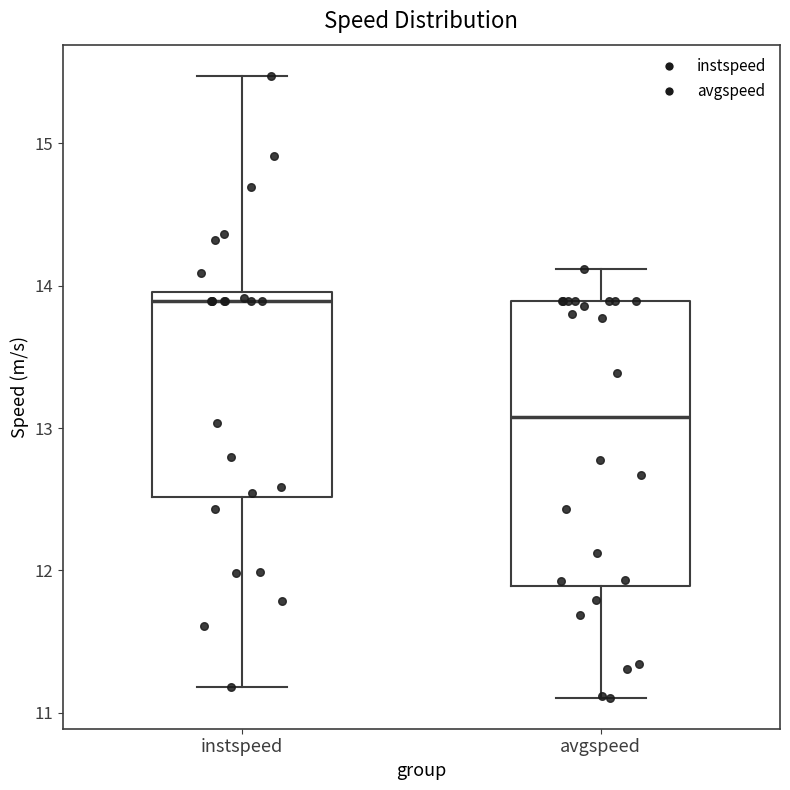

Reading left to right, read every box against the y-axis: the position of its median line, the range the box covers, and the ends of its whiskers. The values are not printed on the chart, so give them approximately, as read against the axis.

instspeed: median 13.9, box 12.5 to 14.0, whiskers 11.2 to 15.5
avgspeed: median 13.1, box 11.9 to 13.9, whiskers 11.1 to 14.1